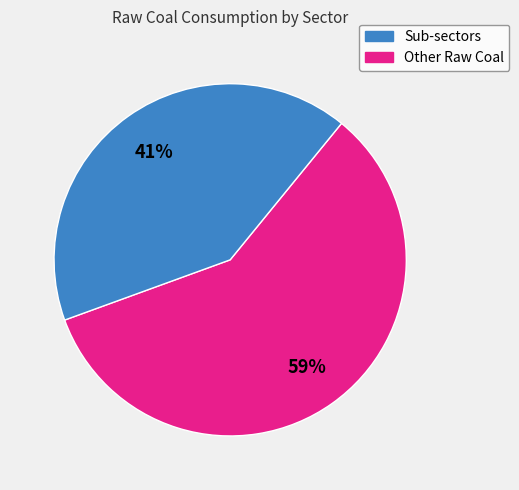

To the nearest percent, what is the average slice percentage?

50%